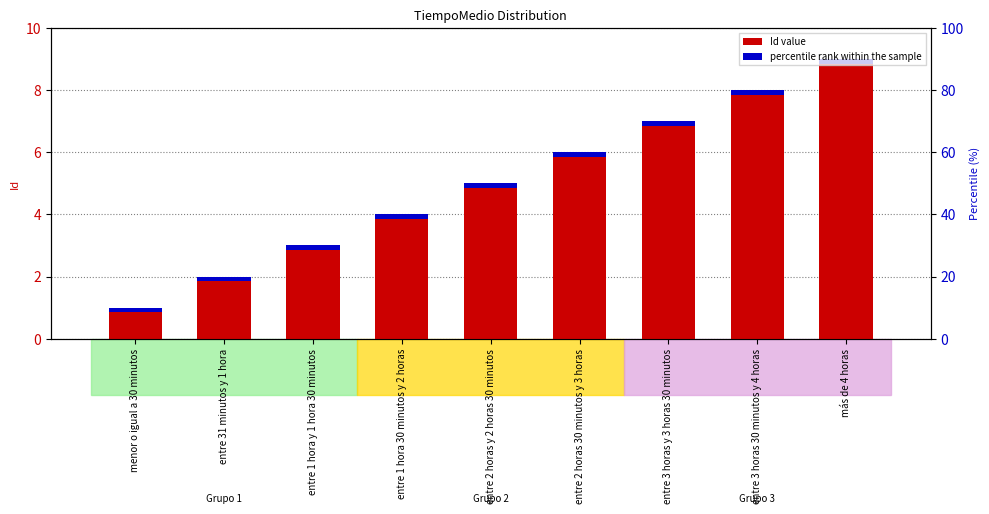

Reading left to right, what are all the values shown in this chart?

menor o igual a 30 minutos=1	entre 31 minutos y 1 hora=2	entre 1 hora y 1 hora 30 minutos=3	entre 1 hora 30 minutos y 2 horas=4	entre 2 horas y 2 horas 30 minutos=5	entre 2 horas 30 minutos y 3 horas=6	entre 3 horas y 3 horas 30 minutos=7	entre 3 horas 30 minutos y 4 horas=8	más de 4 horas=9